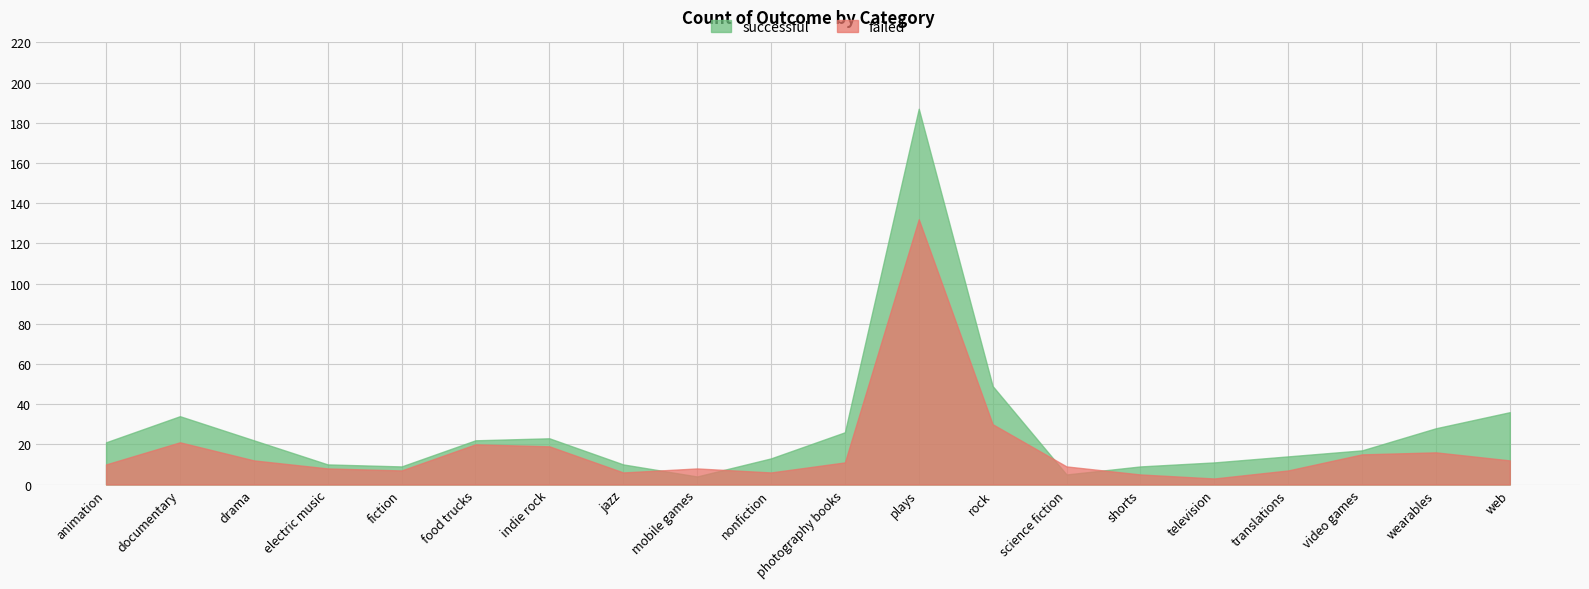

Between jazz and drama, which is larger?

drama